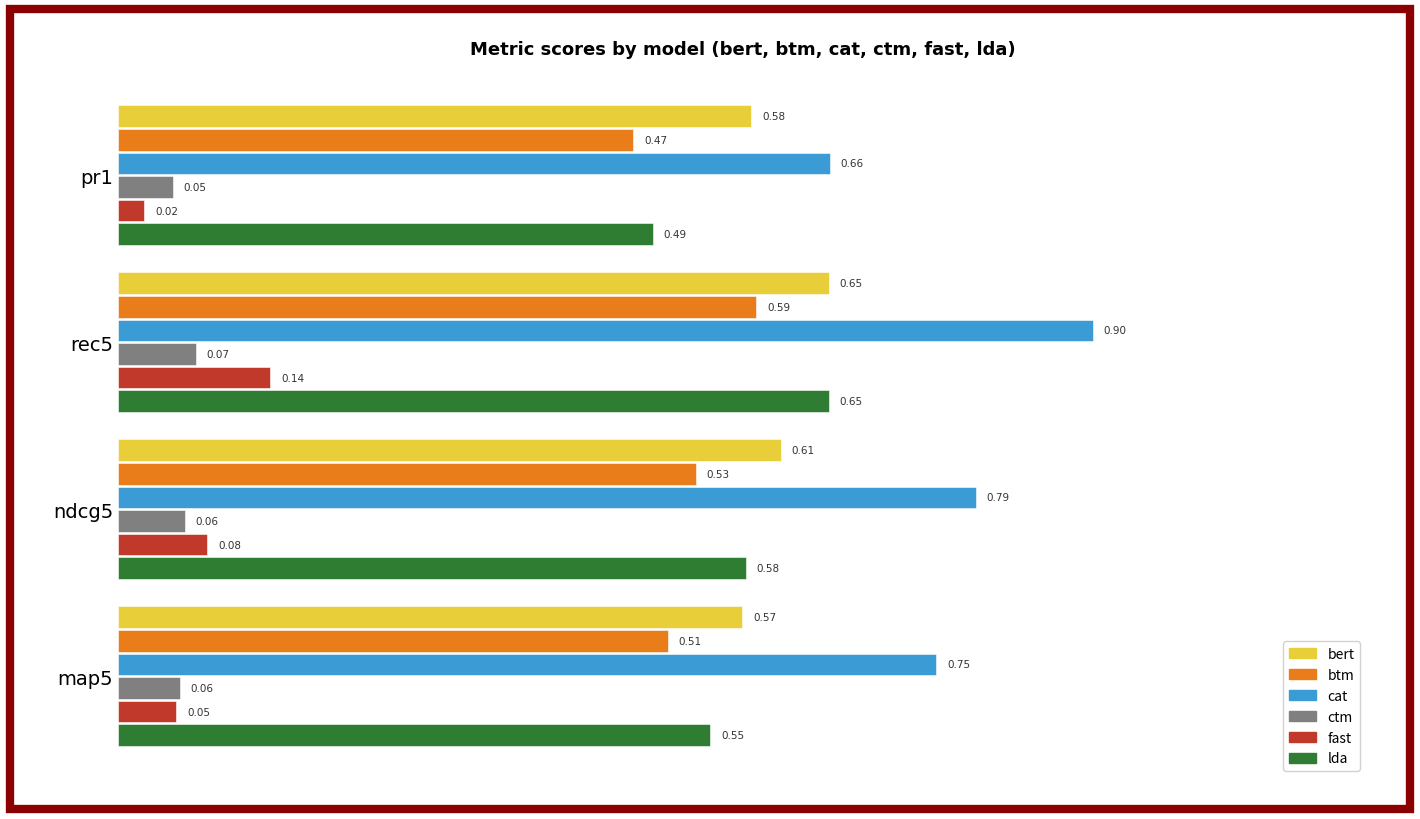

Rank the series at pr1 from highest to lowest value.

cat, bert, lda, btm, ctm, fast